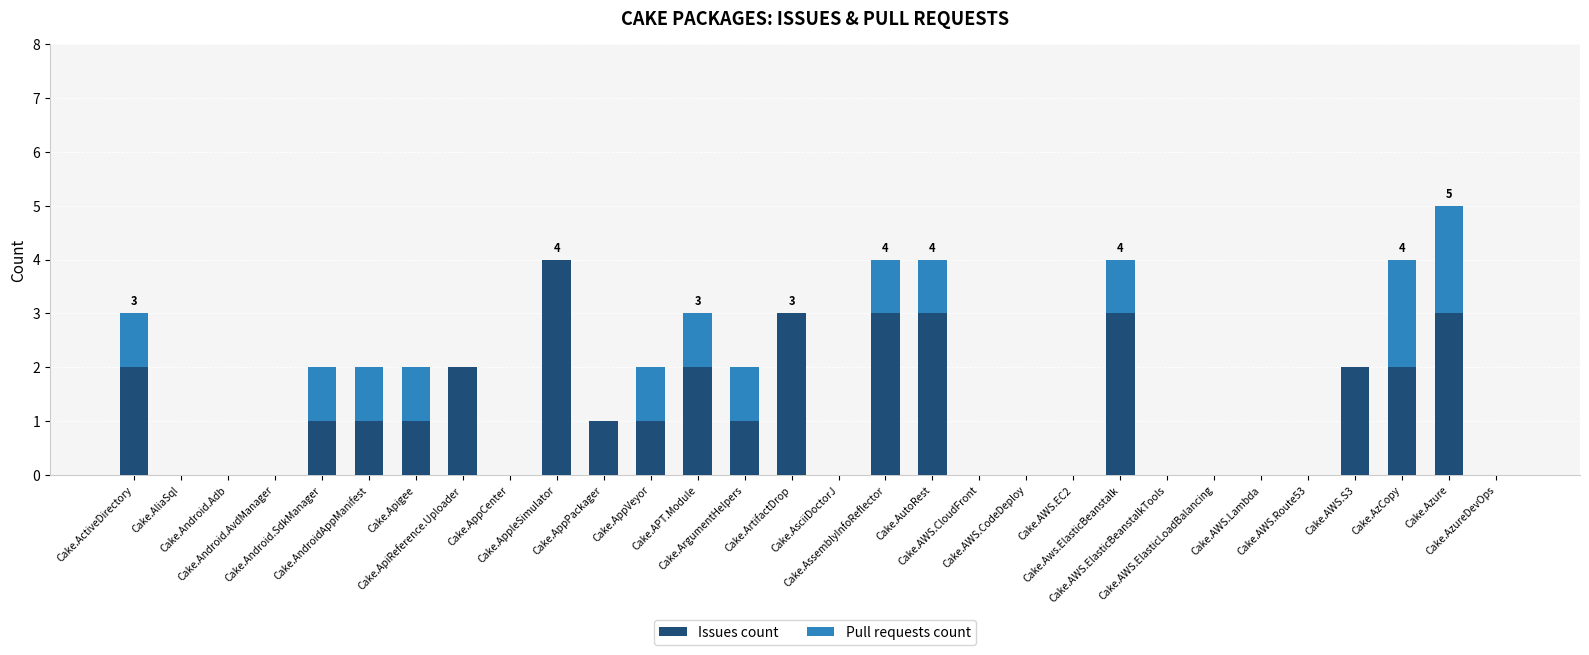

Count the number of categories in the chart.

30